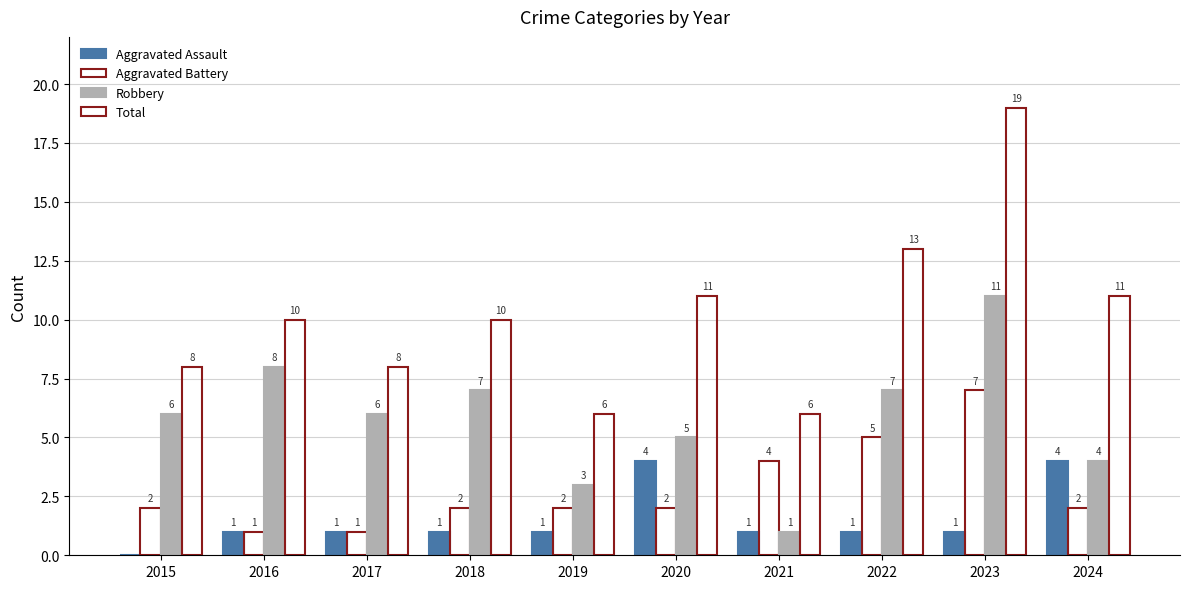

Reading right to left, what are all the values shown in this chart?

Aggravated Assault: 2024=4	2023=1	2022=1	2021=1	2020=4	2019=1	2018=1	2017=1	2016=1	2015=0
Aggravated Battery: 2024=2	2023=7	2022=5	2021=4	2020=2	2019=2	2018=2	2017=1	2016=1	2015=2
Robbery: 2024=4	2023=11	2022=7	2021=1	2020=5	2019=3	2018=7	2017=6	2016=8	2015=6
Total: 2024=11	2023=19	2022=13	2021=6	2020=11	2019=6	2018=10	2017=8	2016=10	2015=8